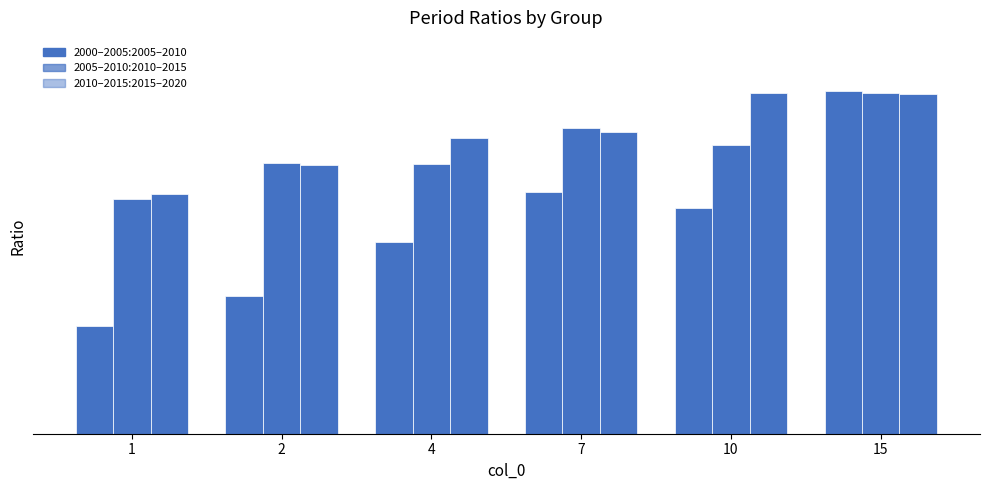

Reading left to right, transcribe all the data shown in this chart.

2000/01/01-2005/01/01 : 2005/01/01-2010/01/01: 1=0.3	2=0.4	4=0.6	7=0.7	10=0.7	15=1.0
2005/01/01-2010/01/01 : 2010/01/01-2015/01/01: 1=0.7	2=0.8	4=0.8	7=0.9	10=0.8	15=1.0
2010/01/01-2015/01/01 : 2015/01/01-2020/01/01: 1=0.7	2=0.8	4=0.9	7=0.9	10=1.0	15=1.0